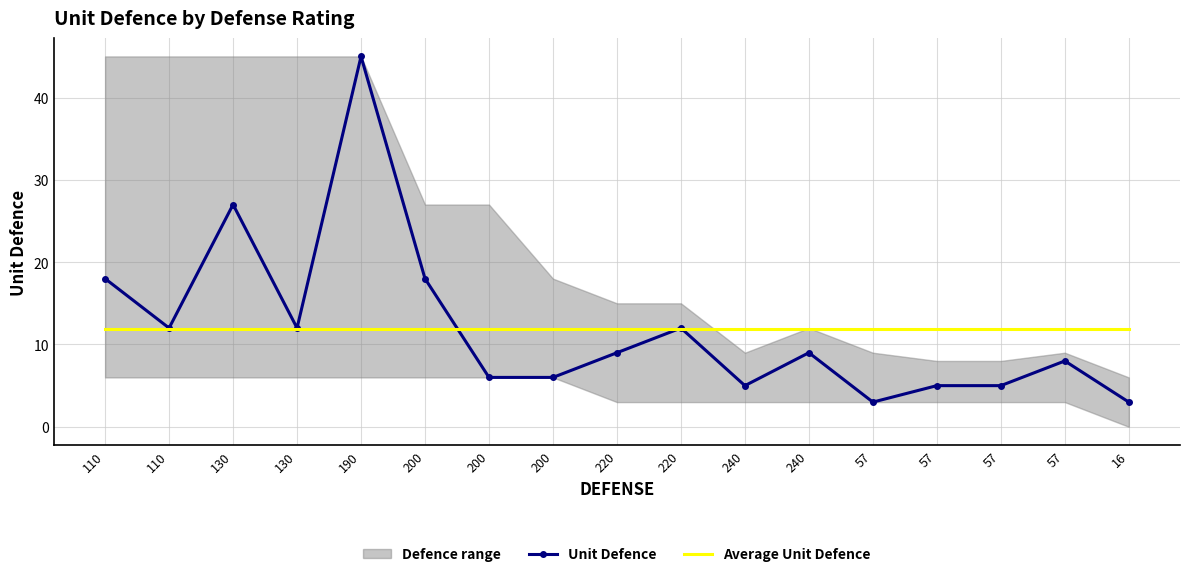

Which category has the lowest value in the Unit Defence series?

57